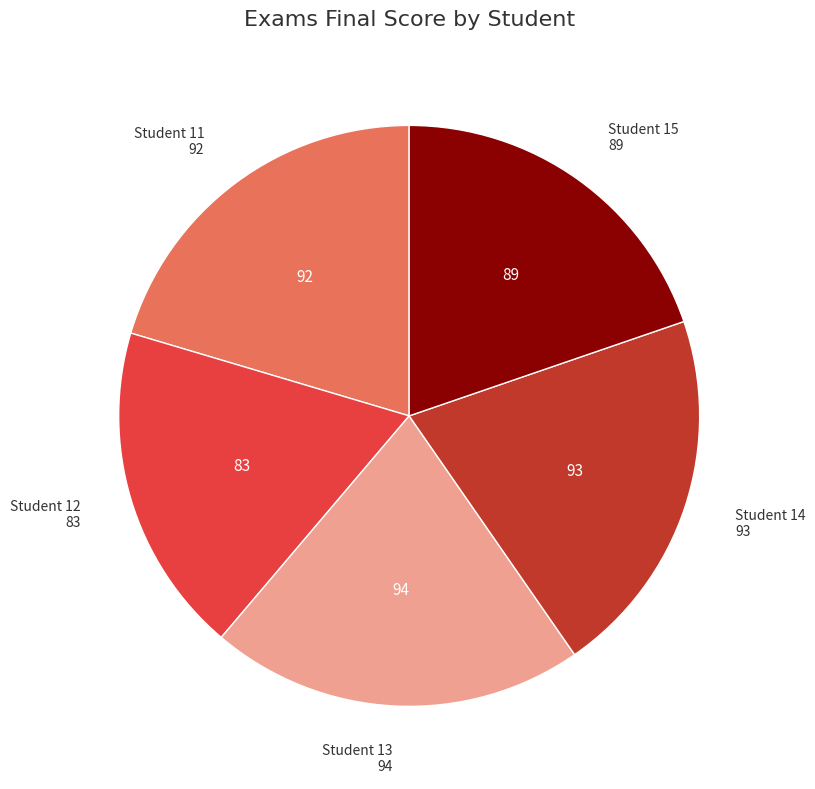

What is the ratio of the value at Student 12 to the value at Student 14?

0.9